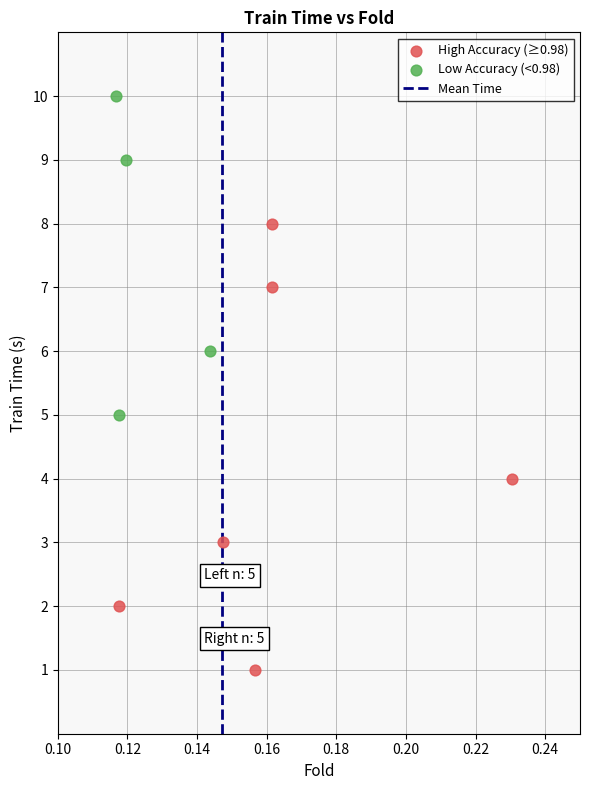

Which series has the widest spread of Y values?

High Accuracy (≥0.98)